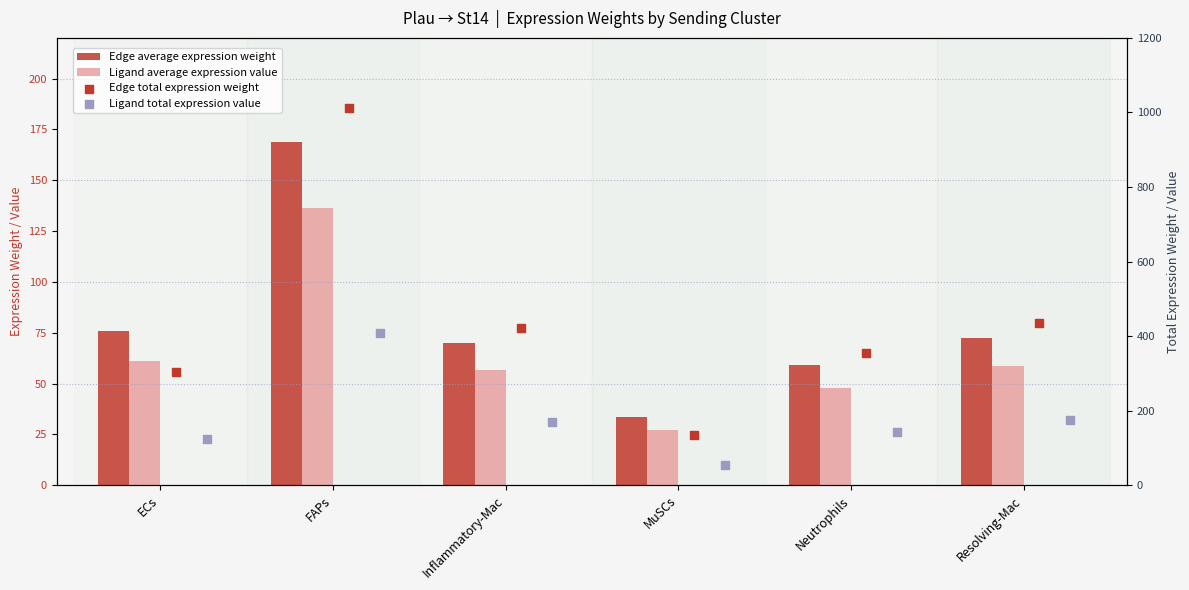

At which category is the sum across all series the highest?

FAPs